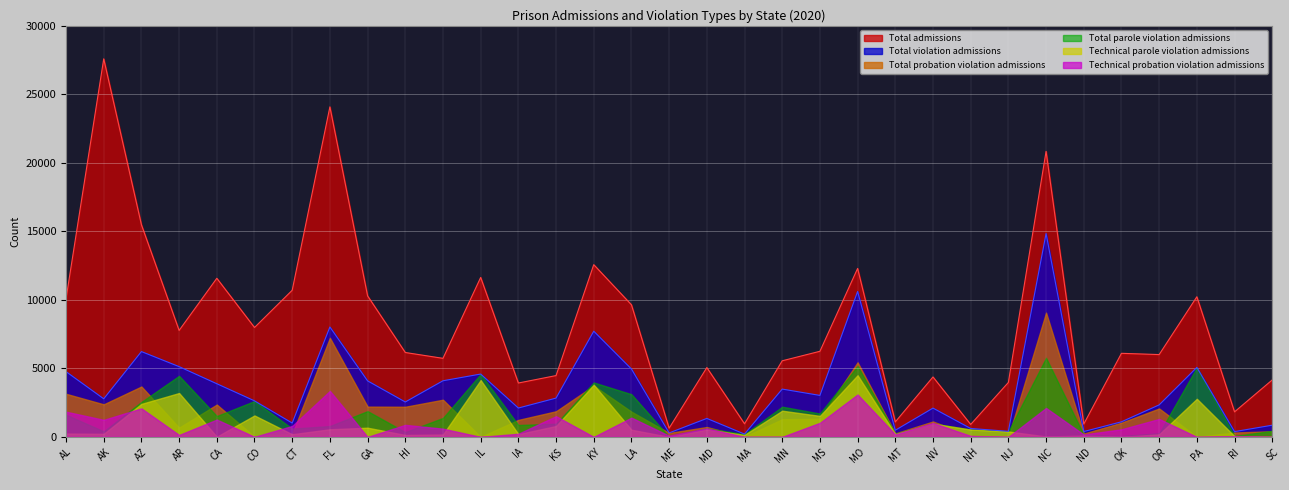

True or false: Total violation admissions and Total admissions cross at least once.

False